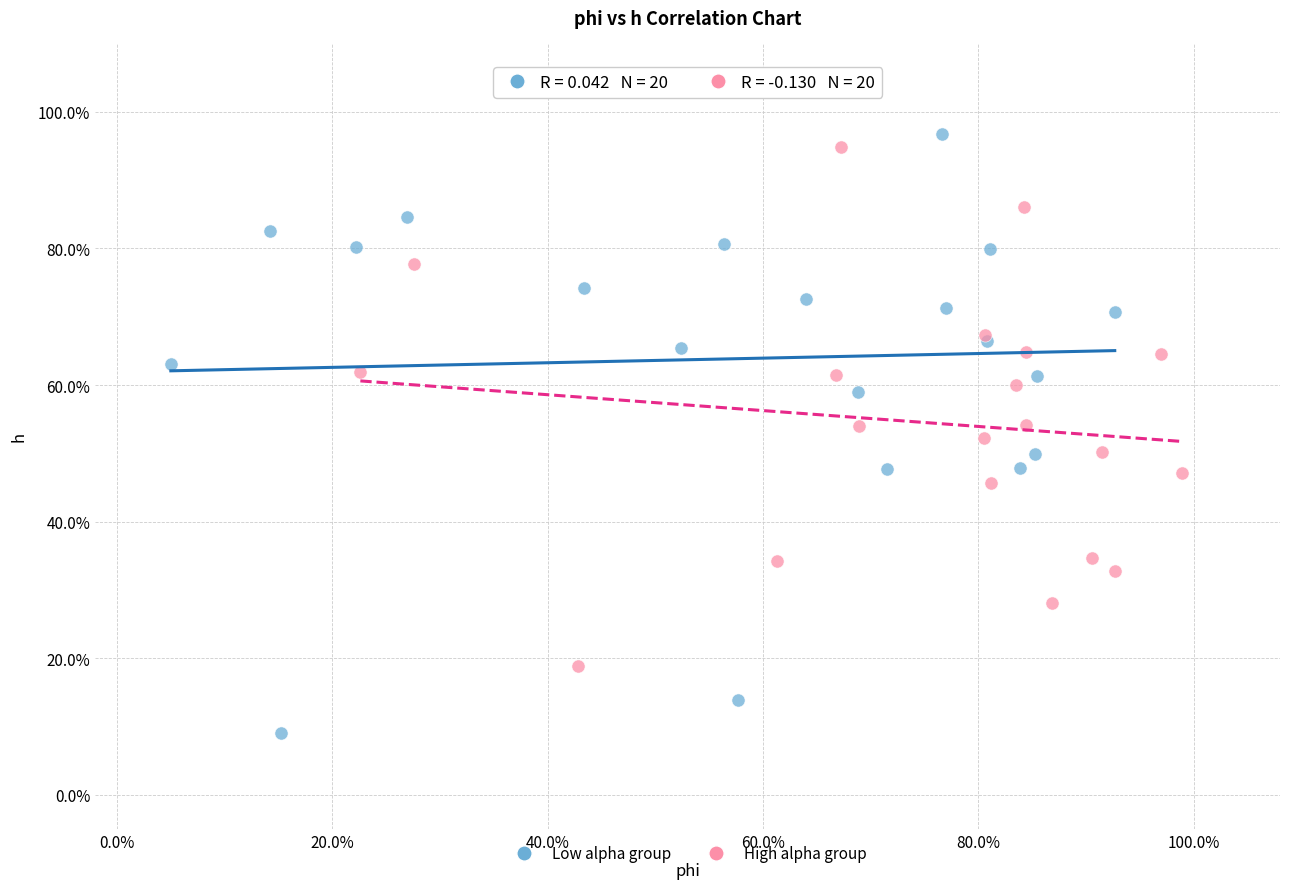

What are all the series names shown in the legend?

Low alpha group, High alpha group